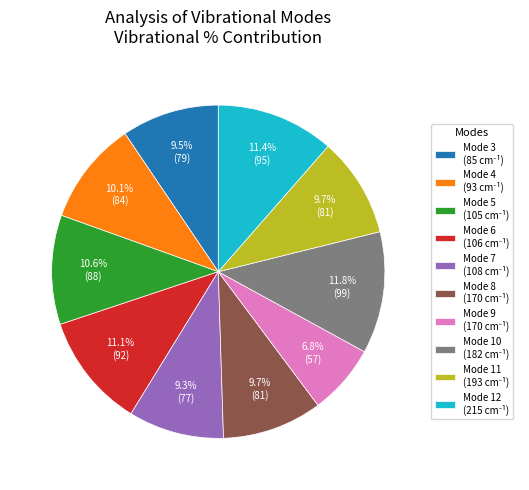

Count the number of slices in the pie.

10